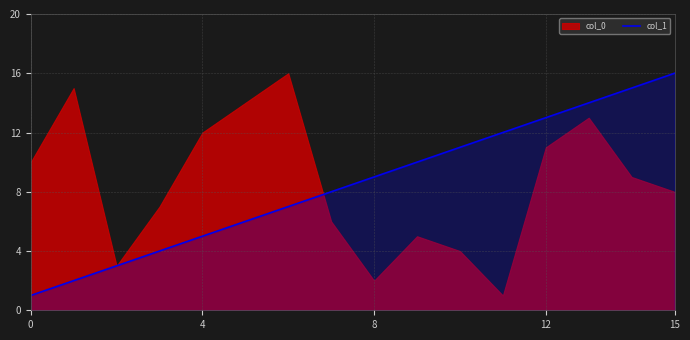

Does the chart display data point markers on the line(s)?

No